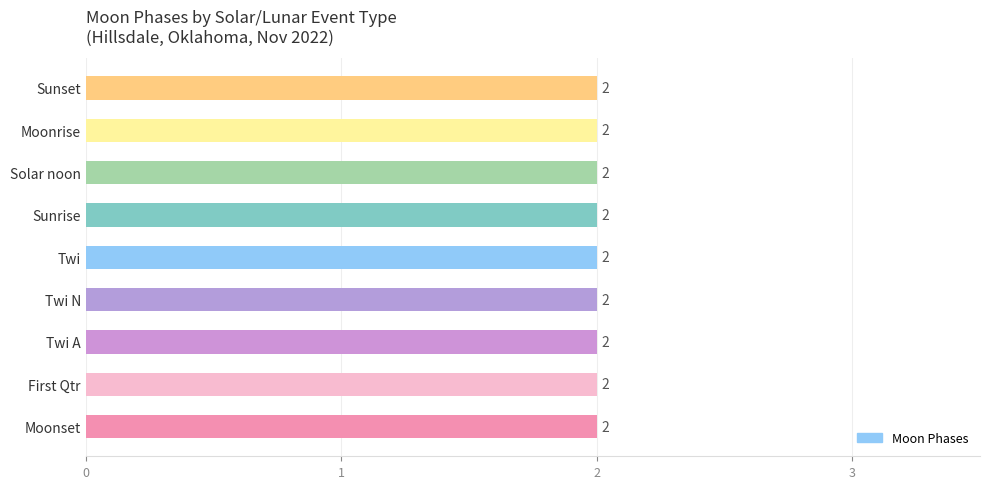

Where is the data nearest to the value 1?

Moonset